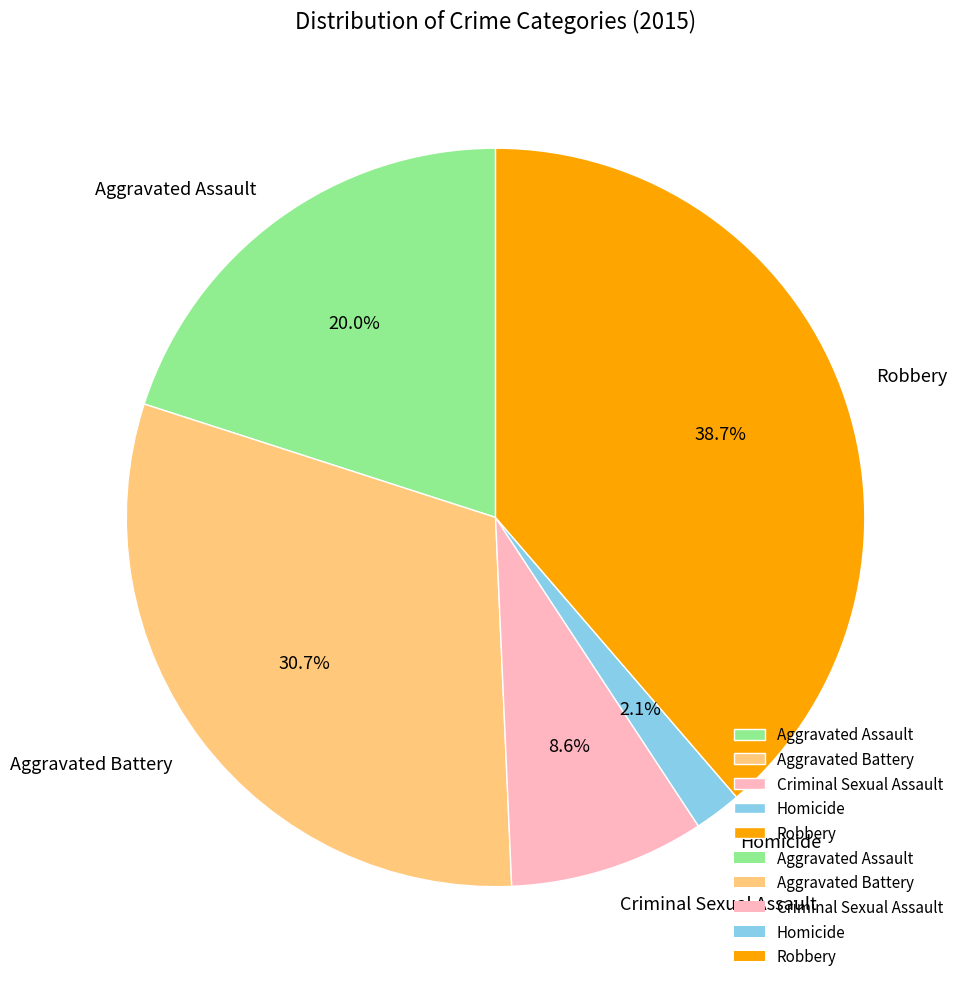

To the nearest percent, what percentage of the pie is Aggravated Battery?

31%